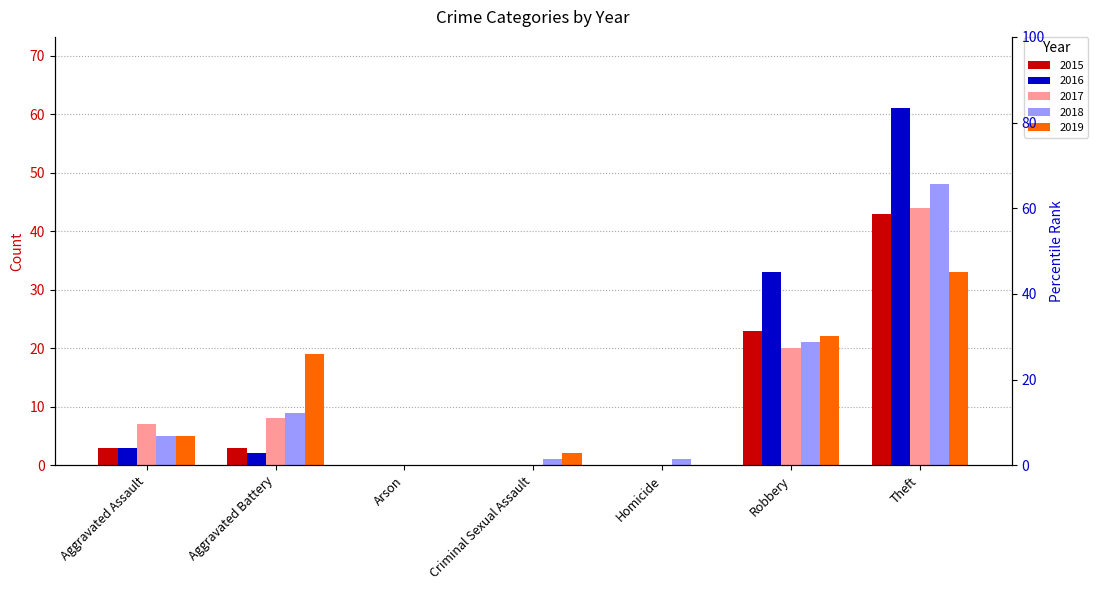

Reading left to right, list all the values displayed in this chart.

2015: Aggravated Assault=3	Aggravated Battery=3	Arson=0	Criminal Sexual Assault=0	Homicide=0	Robbery=23	Theft=43
2016: Aggravated Assault=3	Aggravated Battery=2	Arson=0	Criminal Sexual Assault=0	Homicide=0	Robbery=33	Theft=61
2017: Aggravated Assault=7	Aggravated Battery=8	Arson=0	Criminal Sexual Assault=0	Homicide=0	Robbery=20	Theft=44
2018: Aggravated Assault=5	Aggravated Battery=9	Arson=0	Criminal Sexual Assault=1	Homicide=1	Robbery=21	Theft=48
2019: Aggravated Assault=5	Aggravated Battery=19	Arson=0	Criminal Sexual Assault=2	Homicide=0	Robbery=22	Theft=33